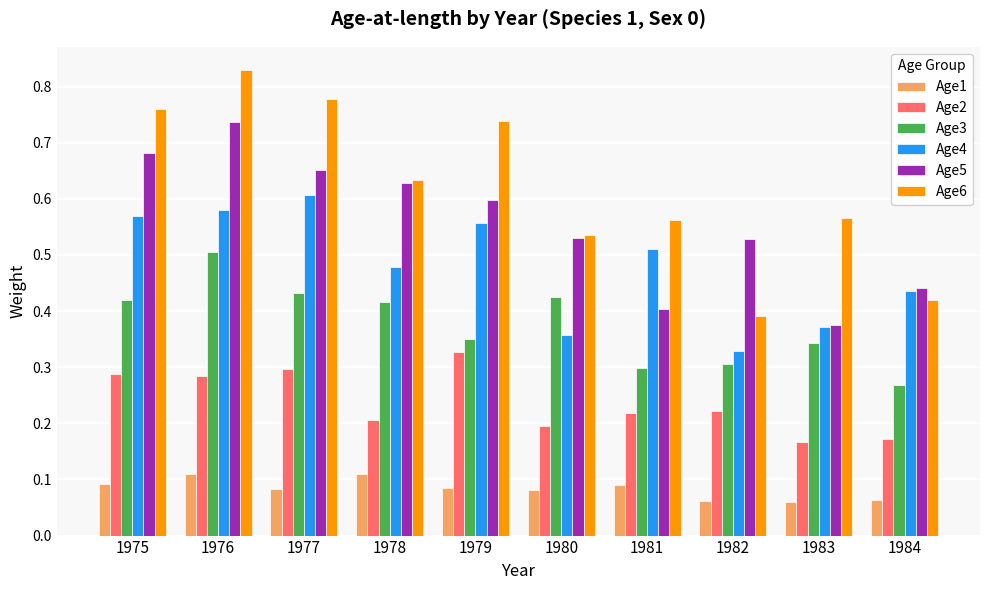

The Age4 series shows 0.8 at 1979. True or false?

False